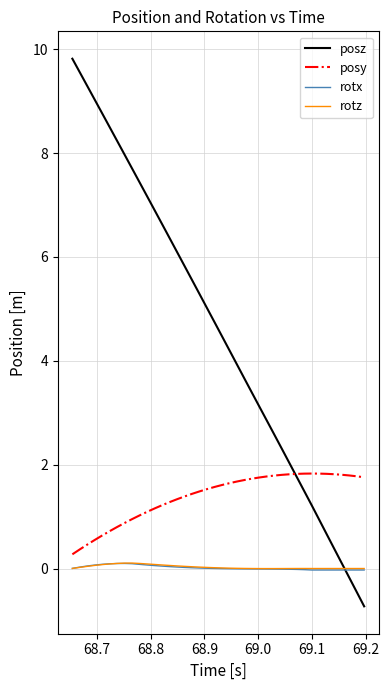

True or false: rotx and posy cross at least once.

False